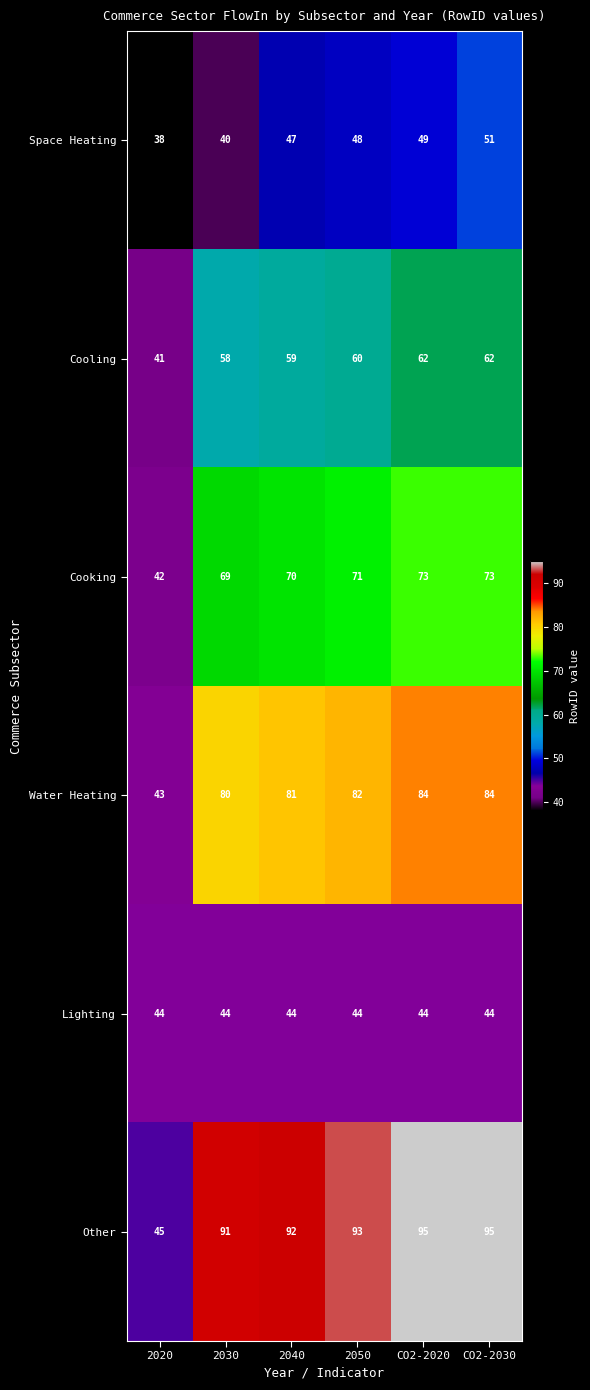

At which category is the sum across all series the highest?

CO2-2030